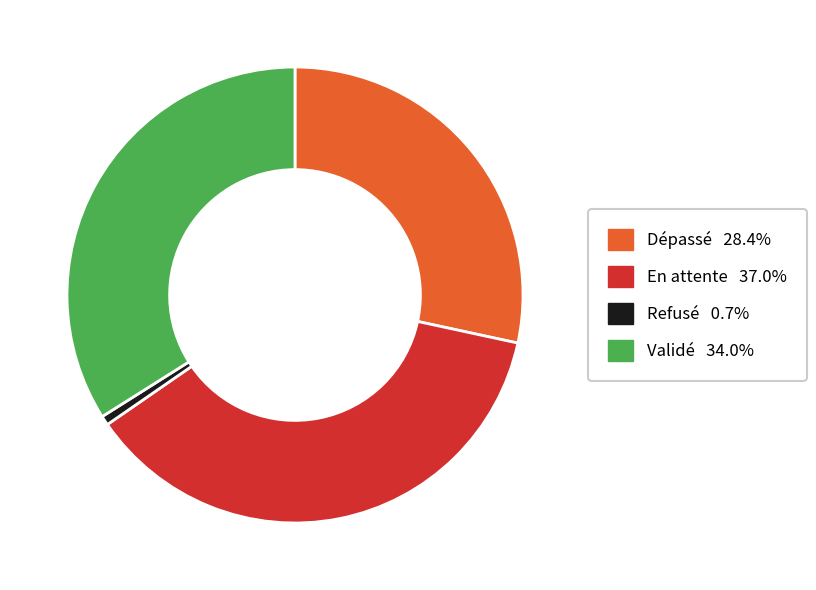

Between Refusé and Dépassé, which is larger?

Dépassé